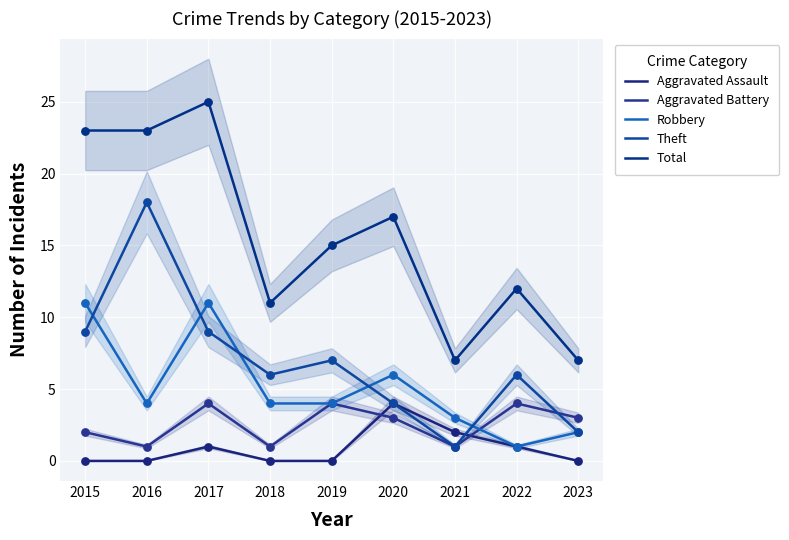

At how many categories does at least one series exceed 10?

7